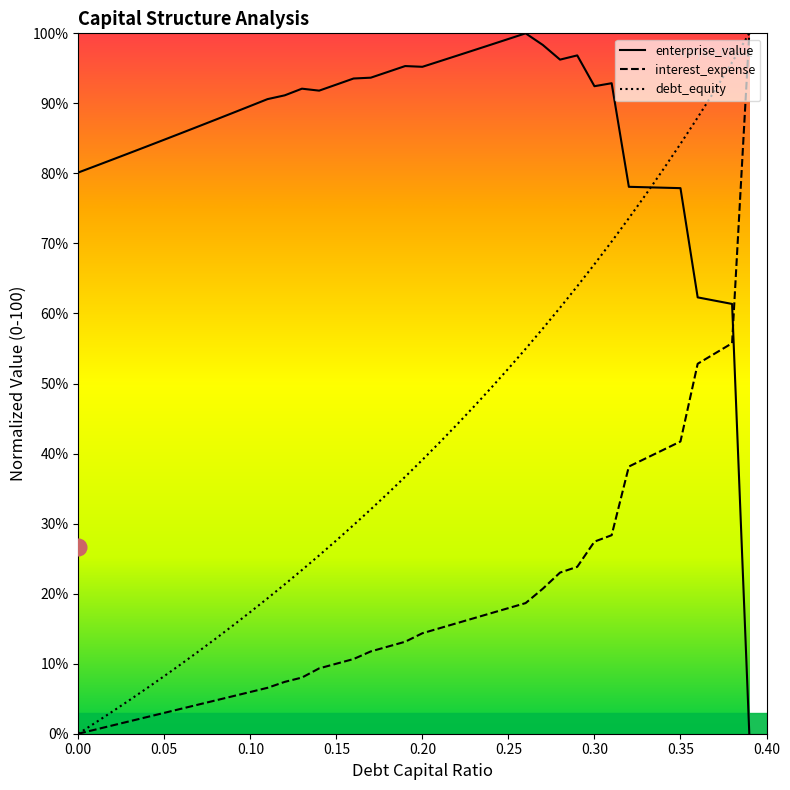

True or false: enterprise_value has more than 2 interior local peaks.

True